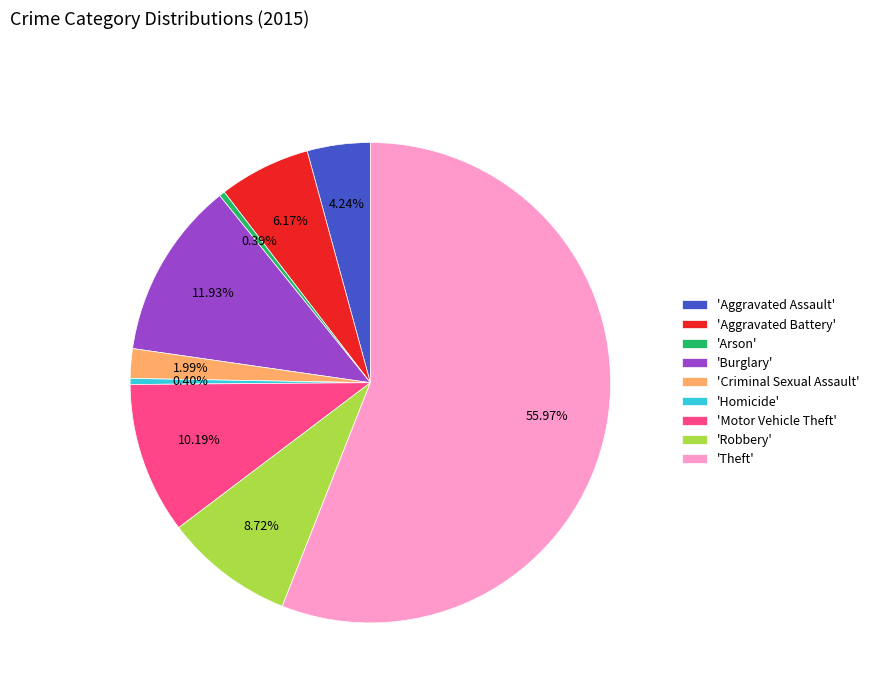

Count the number of slices in the pie.

9